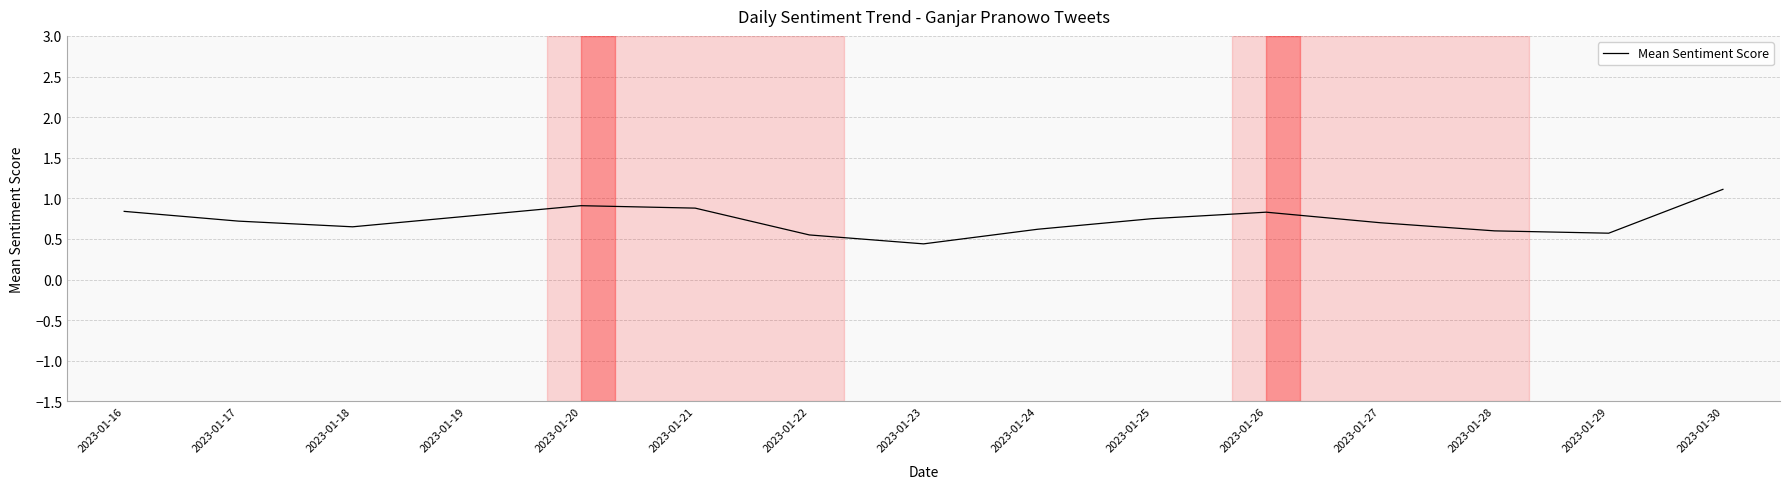

Is it true that the value at 2023-01-16 is 1.4?

False